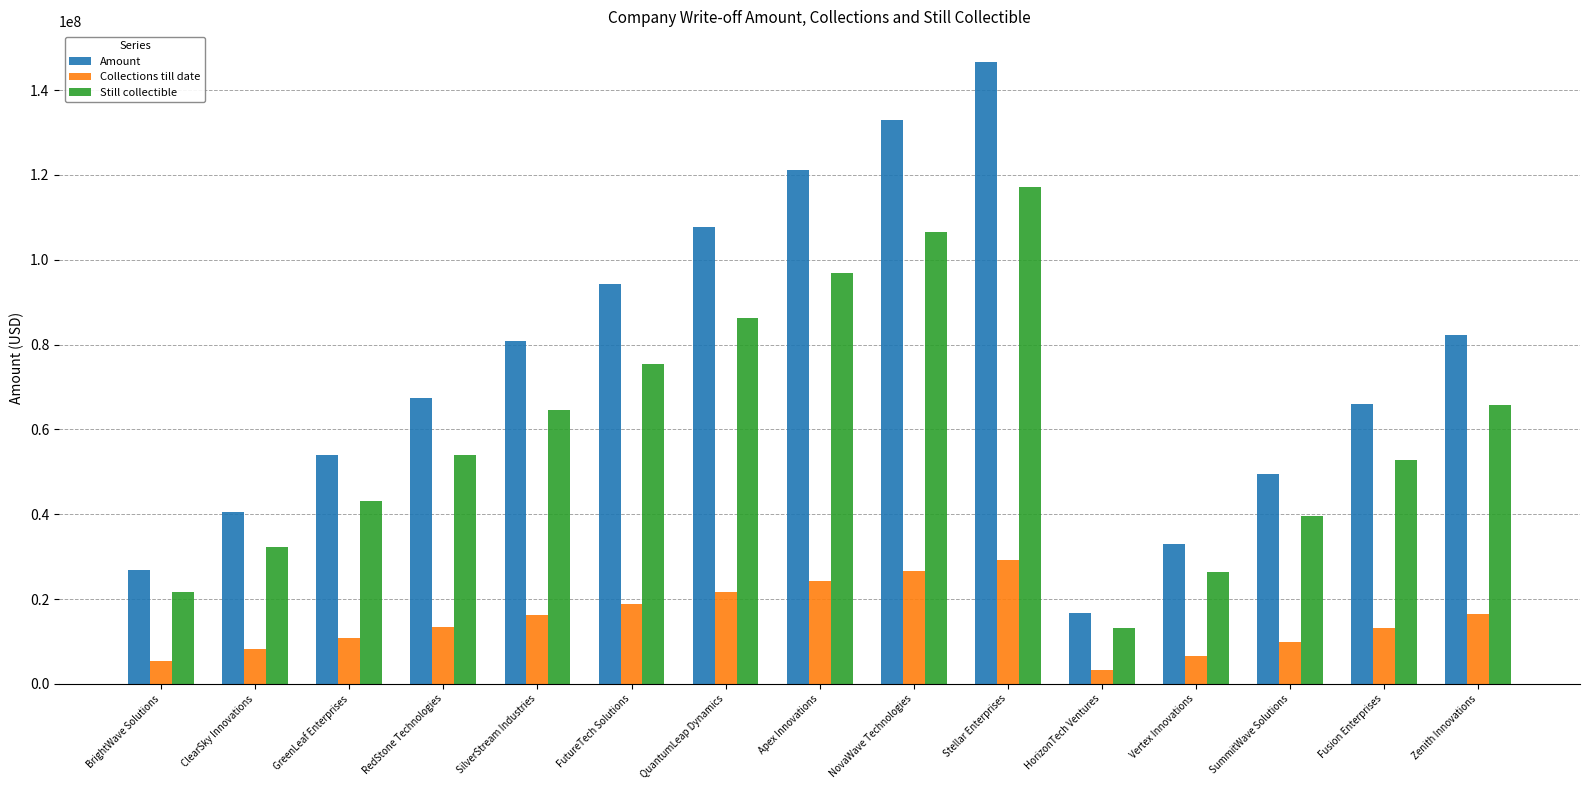

The value of Amount at FutureTech Solutions is 94305657.6. True or false?

True